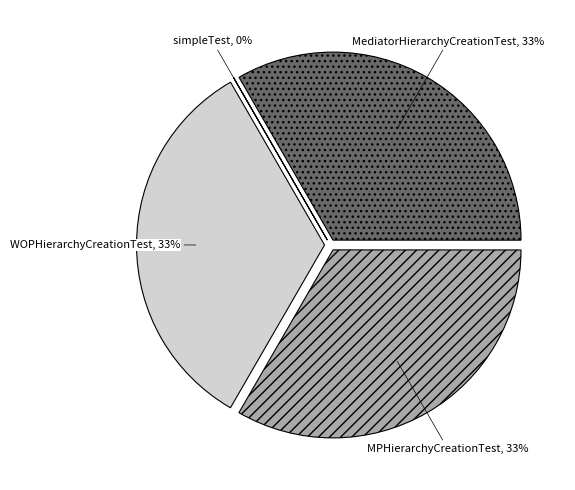

What percentage do MPHierarchyCreationTest and MediatorHierarchyCreationTest together represent?

66.7%